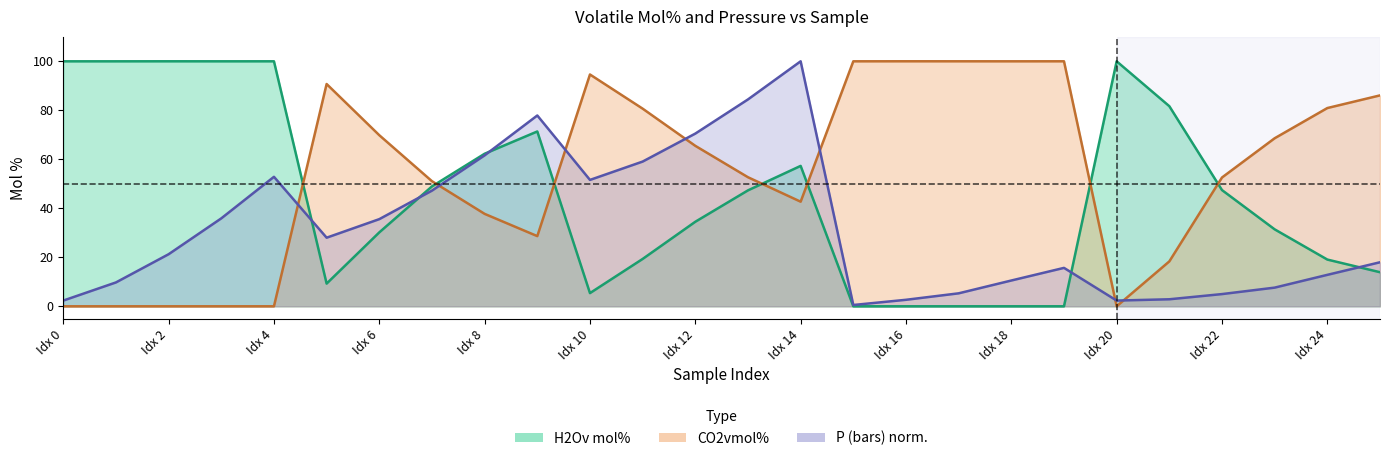

Between 1 and 2, which is larger?

1